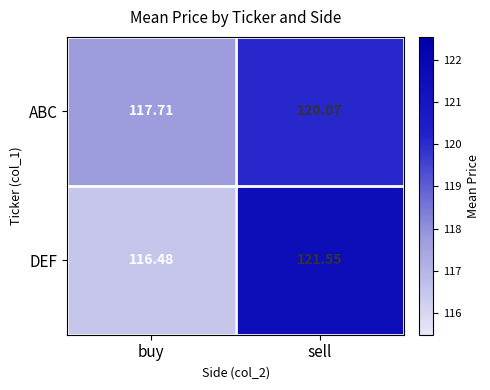

At which label does ABC first exceed 120?

sell